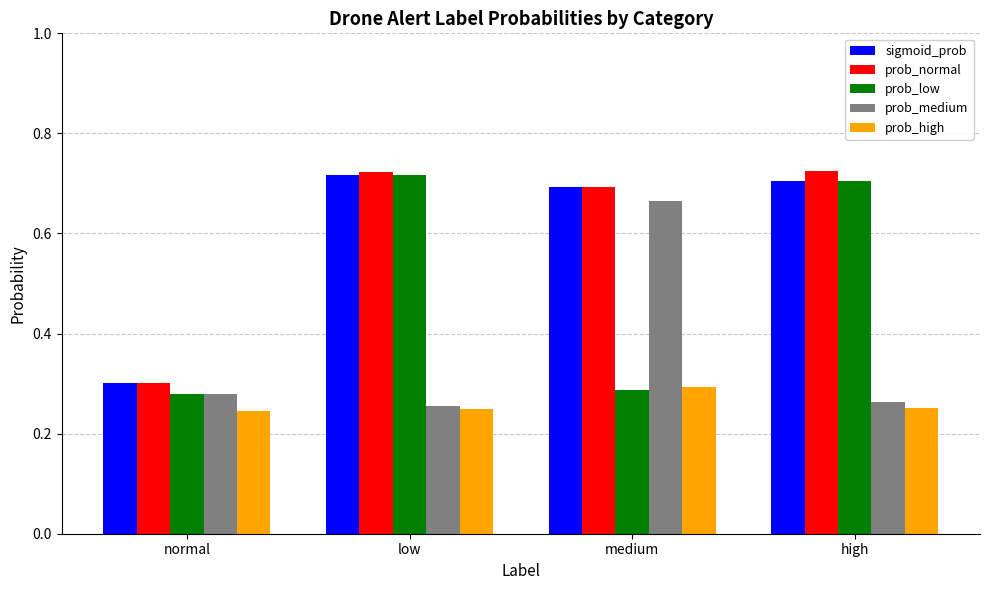

What is the total value across all series at high?

2.6